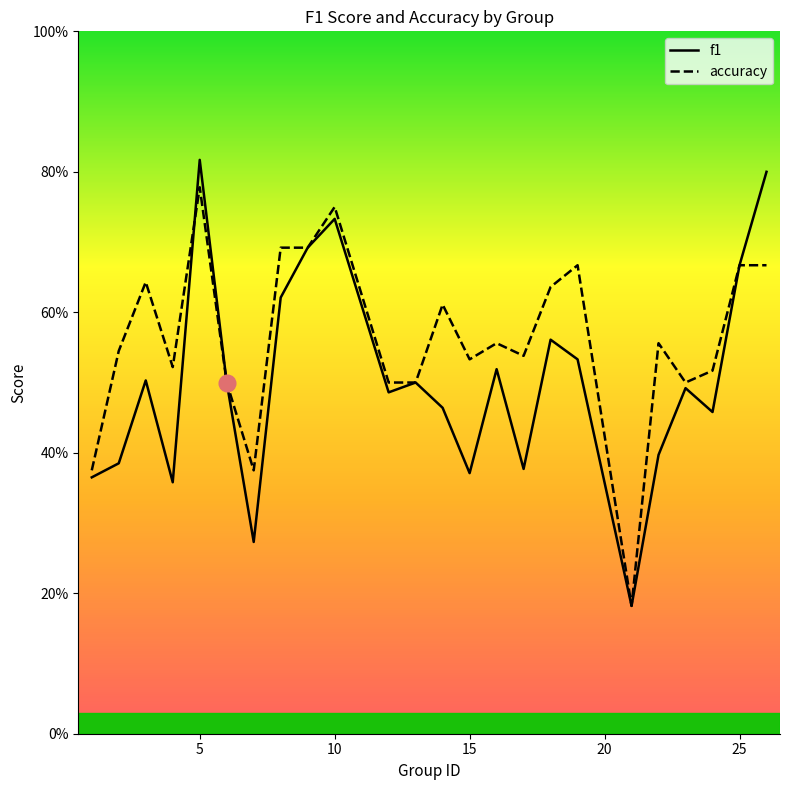

What is the maximum value shown in the chart?

0.8